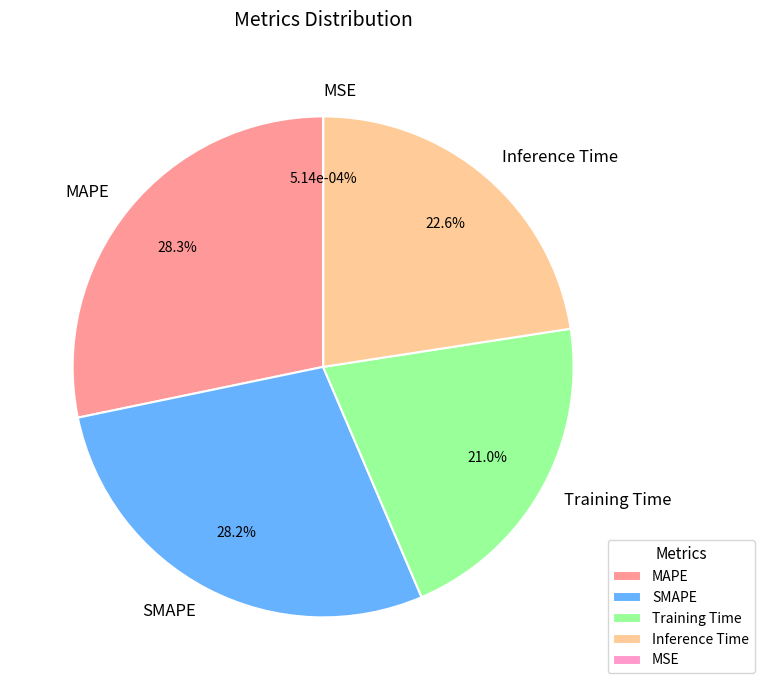

Count the number of slices in the pie.

5